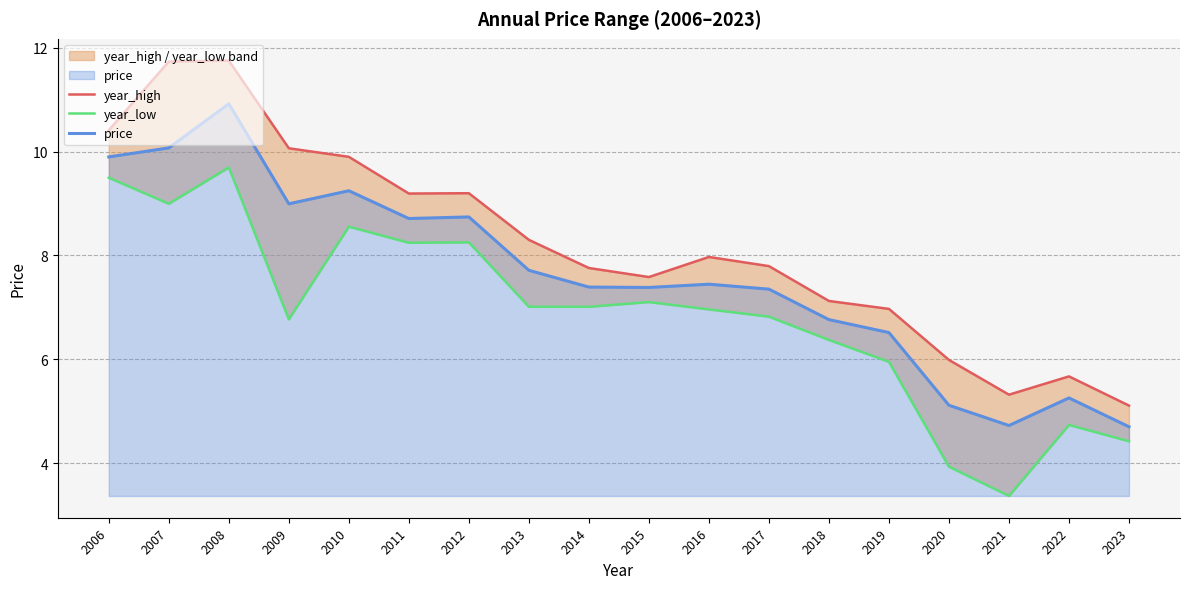

Where is year_high nearest to the value 8?

2016